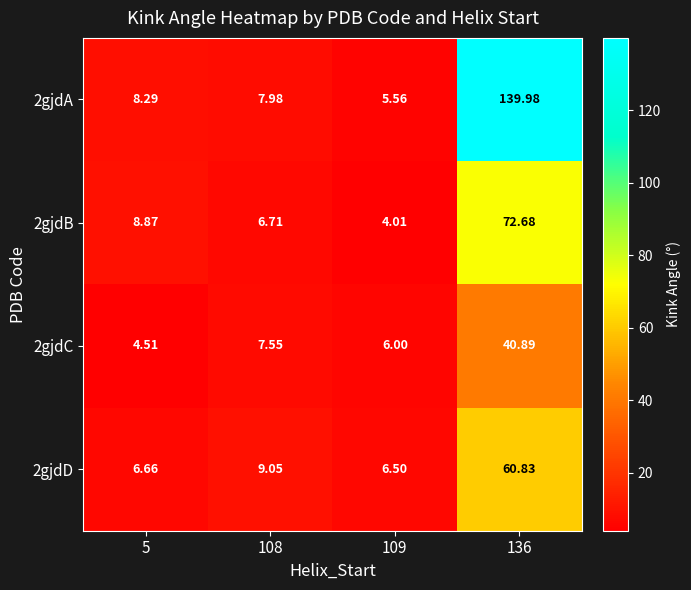

Is the value of 2gjdA at 109 greater than the value of 2gjdD at 109?

No